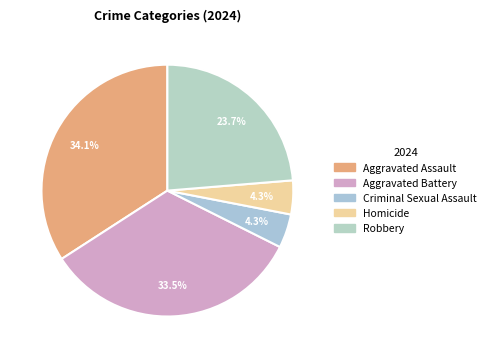

To the nearest percent, what portion does Criminal Sexual Assault represent?

4%